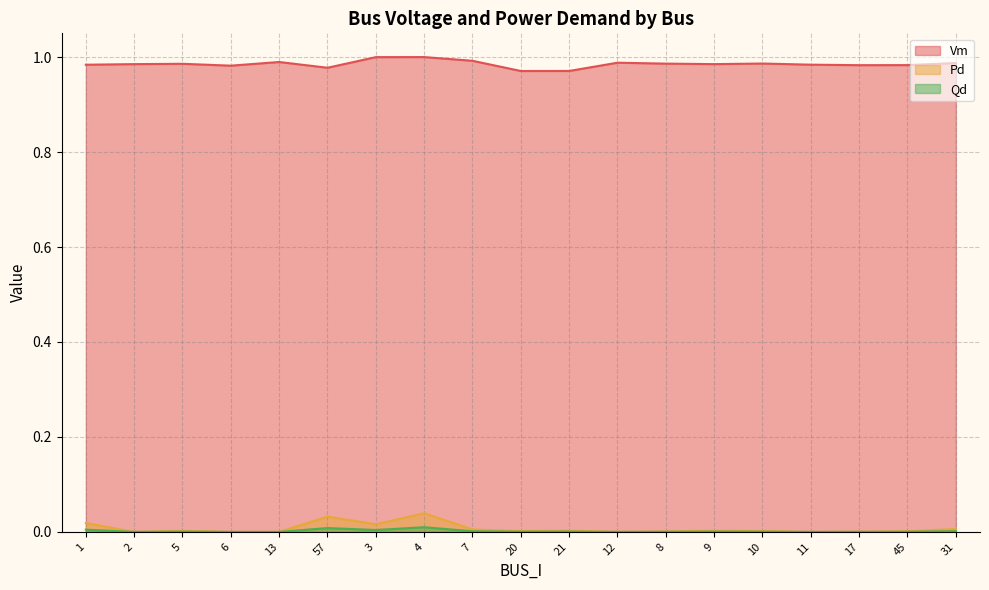

Which series has the largest range (max minus min)?

Pd